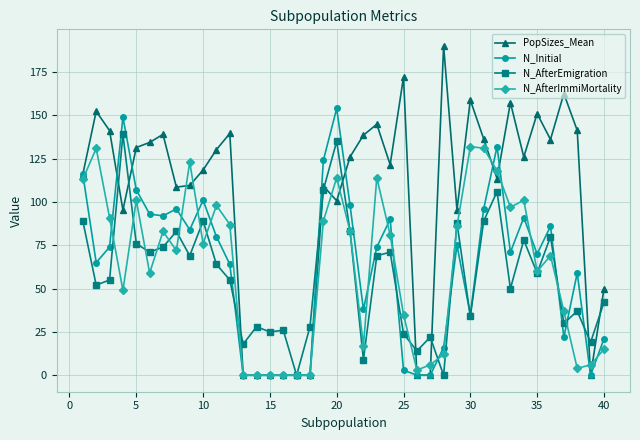

How many values in the N_AfterEmigration series are below 59?

20